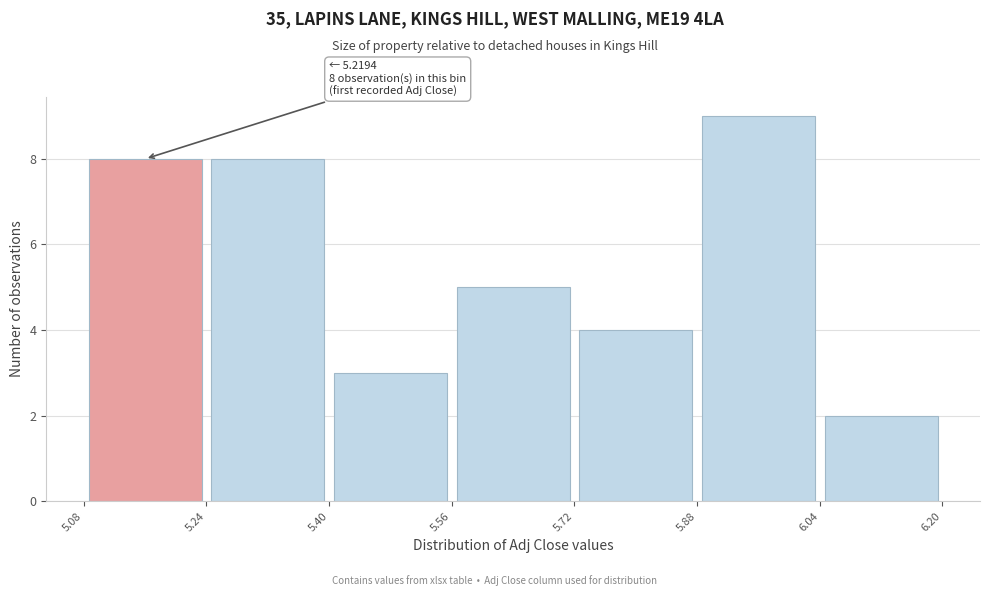

Over which range of the x-axis is the bar tallest?

5.88 to 6.04